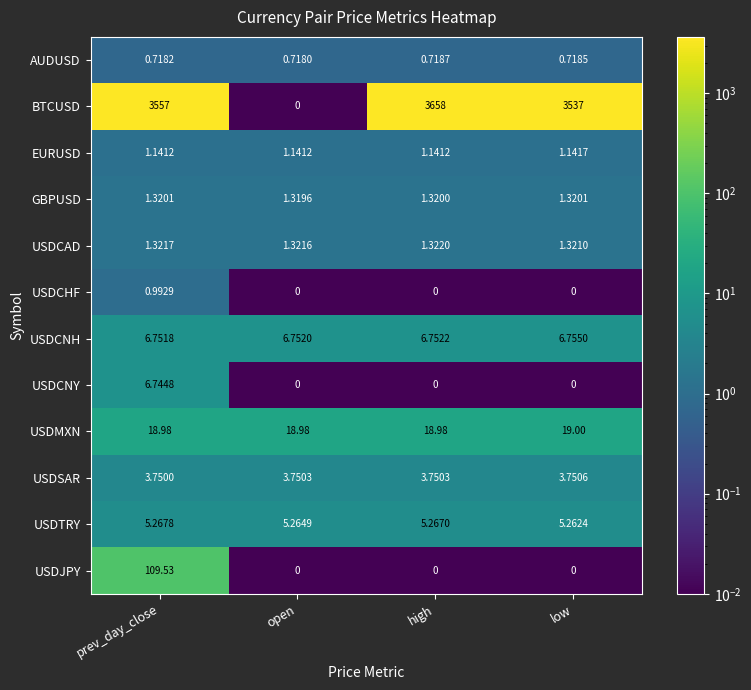

Which series has the largest range (max minus min)?

BTCUSD